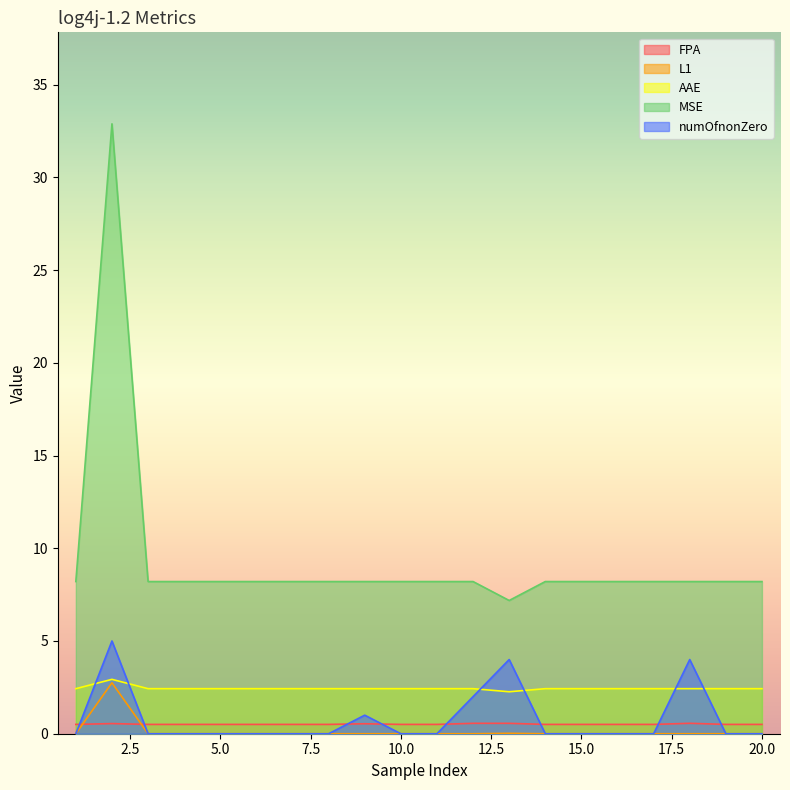

How many lines are shown in the chart?

5